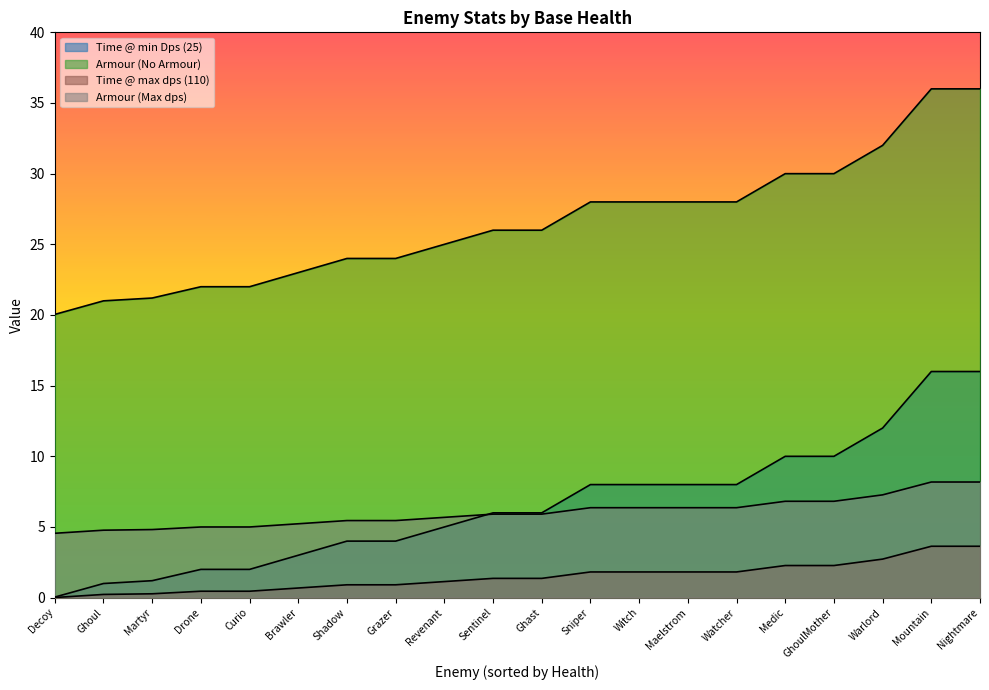

What is the difference between the highest and lowest values at Ghast?

24.6